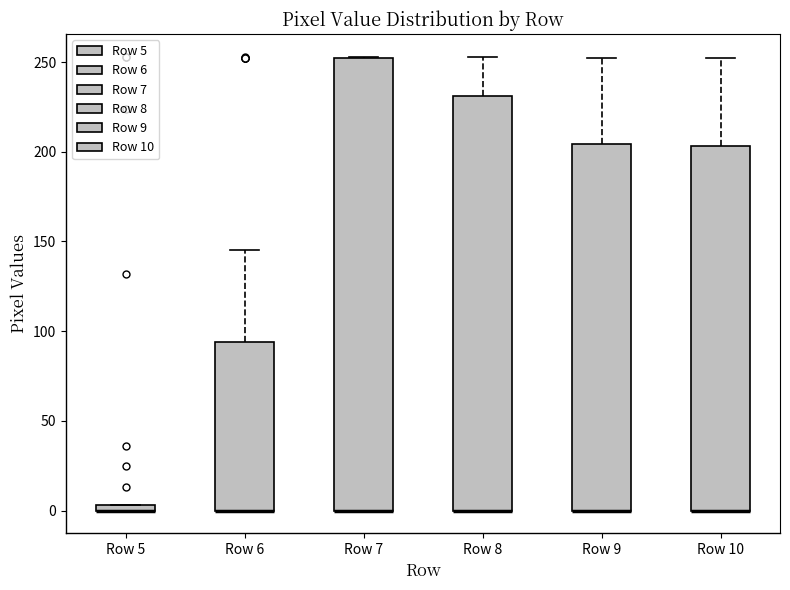

Where is the lower edge of the box for Row 8 on the y-axis? The values are not printed on the chart, so give them approximately, as read against the axis.

0